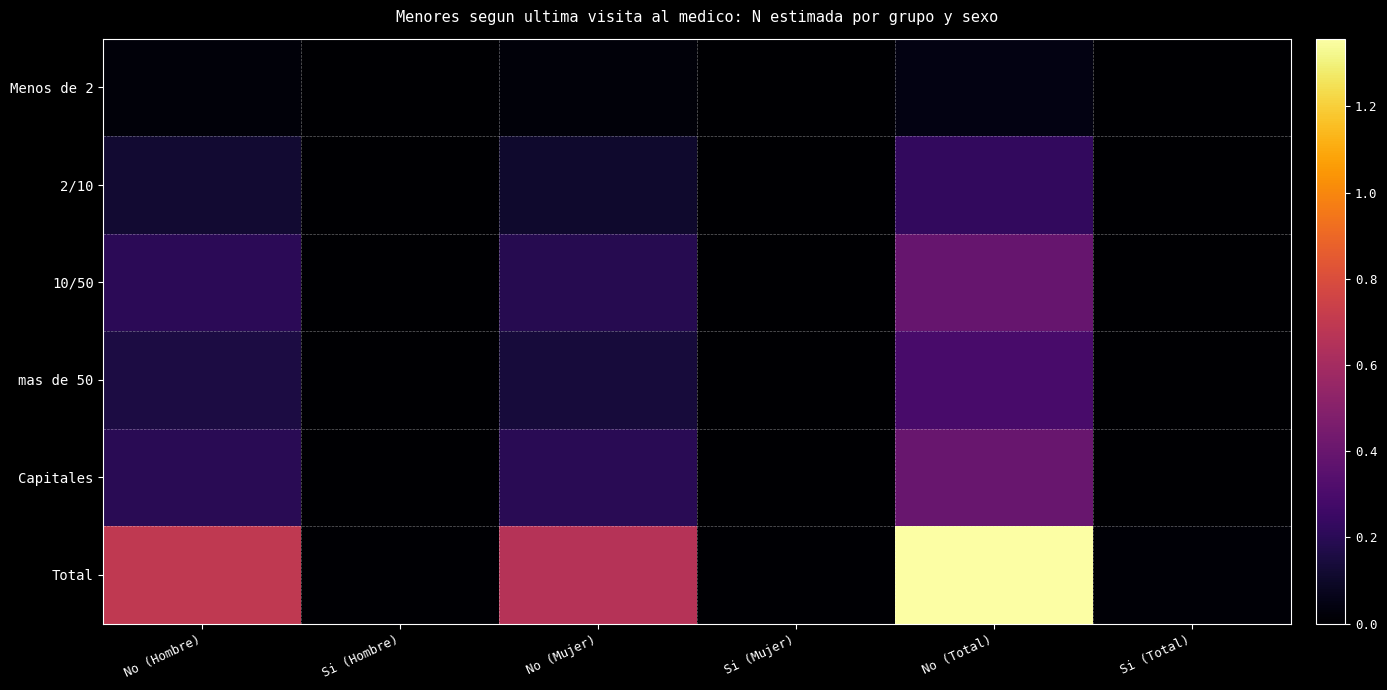

List the series in order of their peak value, highest first.

Total, Capitales, 10/50, mas de 50, 2/10, Menos de 2